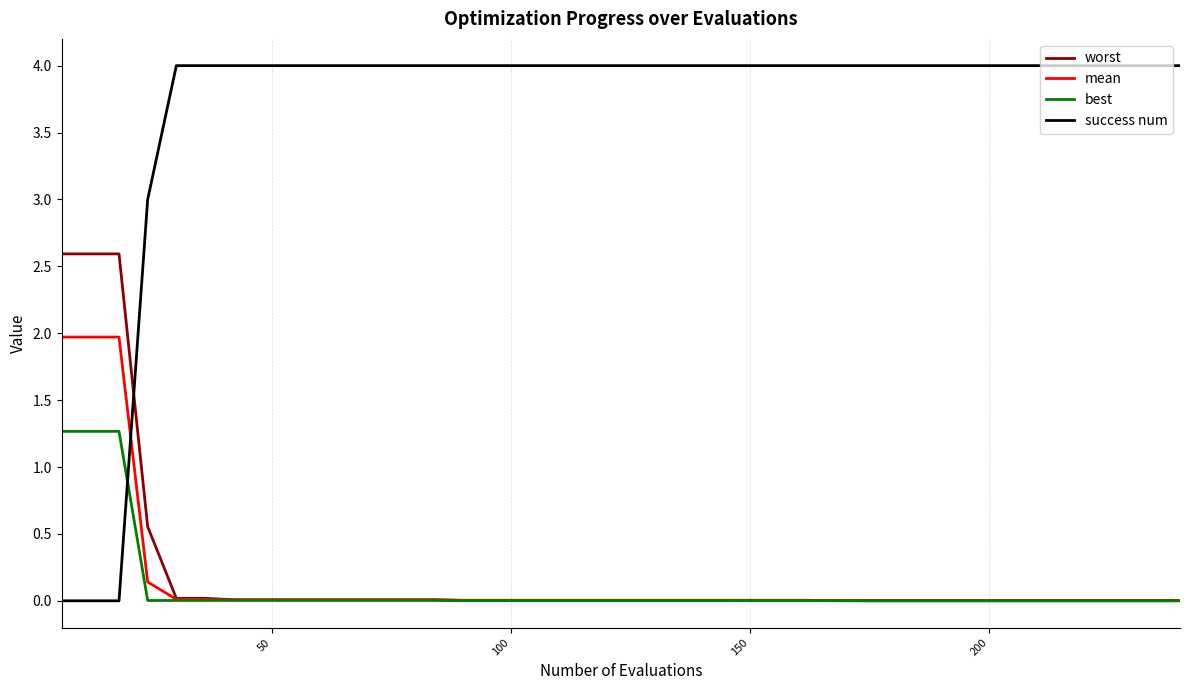

What are all the series names shown in the legend?

worst, mean, best, success num